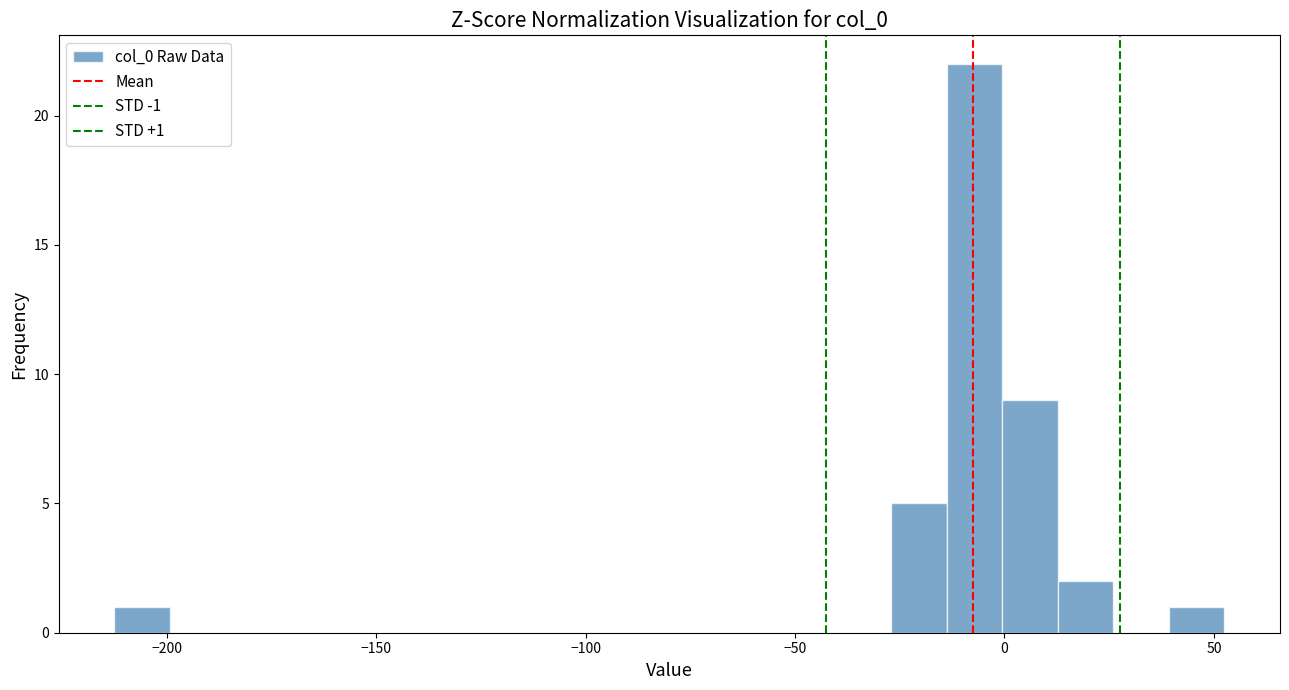

Around what value on the x-axis is the tallest bar? Give the approximate position of its centre, as read against the axis.

-5